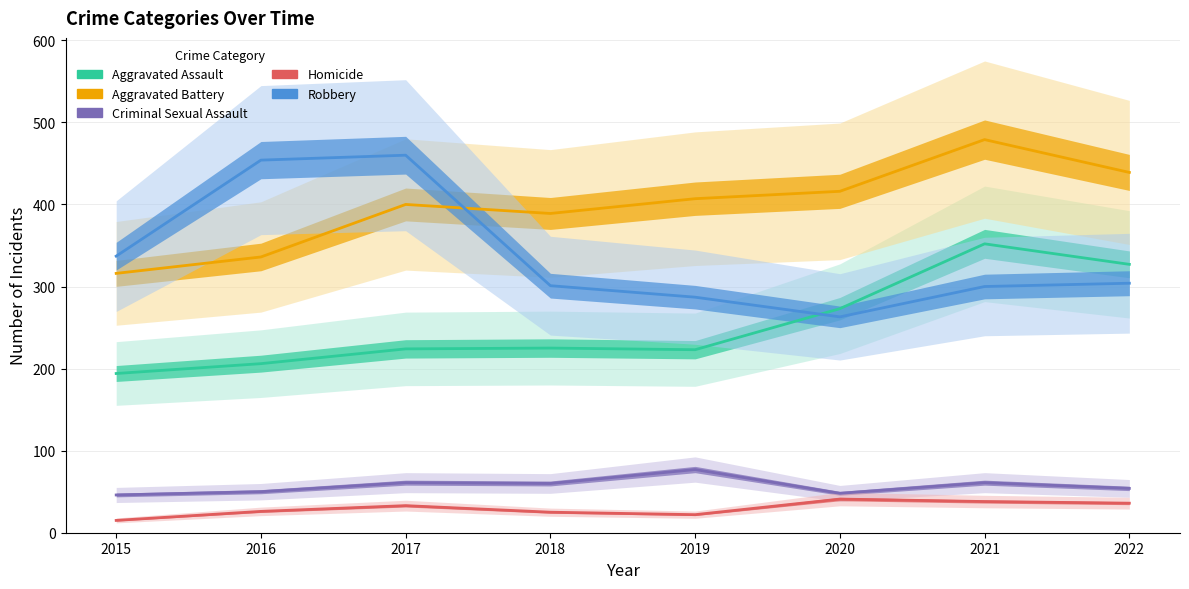

Where is Criminal Sexual Assault nearest to the value 61?

2017